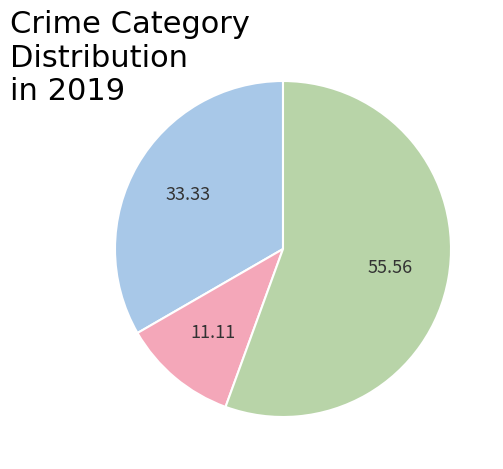

How many slices are in this pie chart?

3